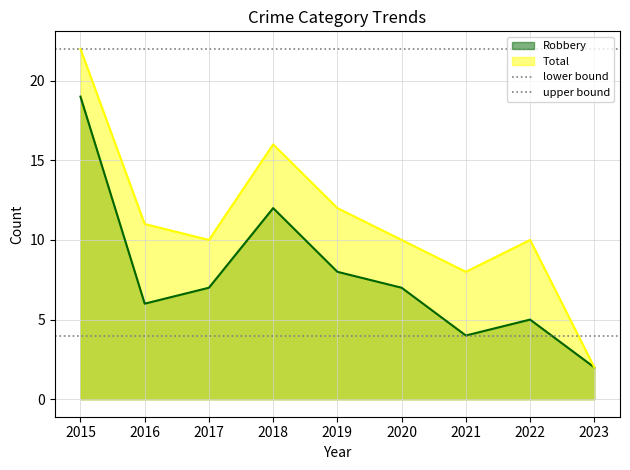

What is the value of the lower bound point at the 2nd from the left?

4